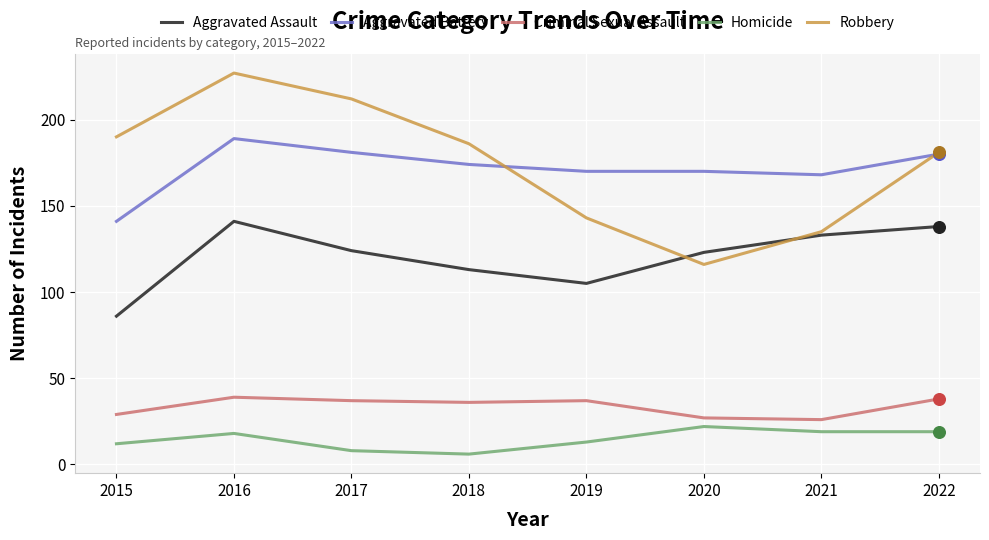

At how many categories does at least one series exceed 223?

1